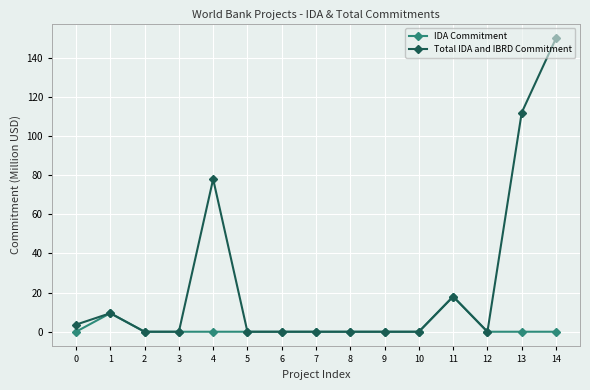

What is the value of the Total IDA and IBRD Commitment point at the 14th from the left?

112.0